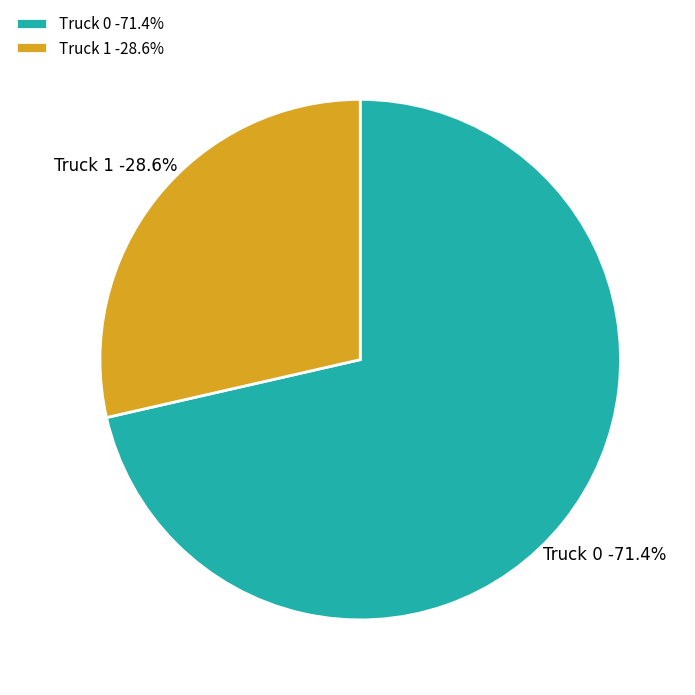

To the nearest percent, what is the difference between the largest and smallest slice percentages?

43%